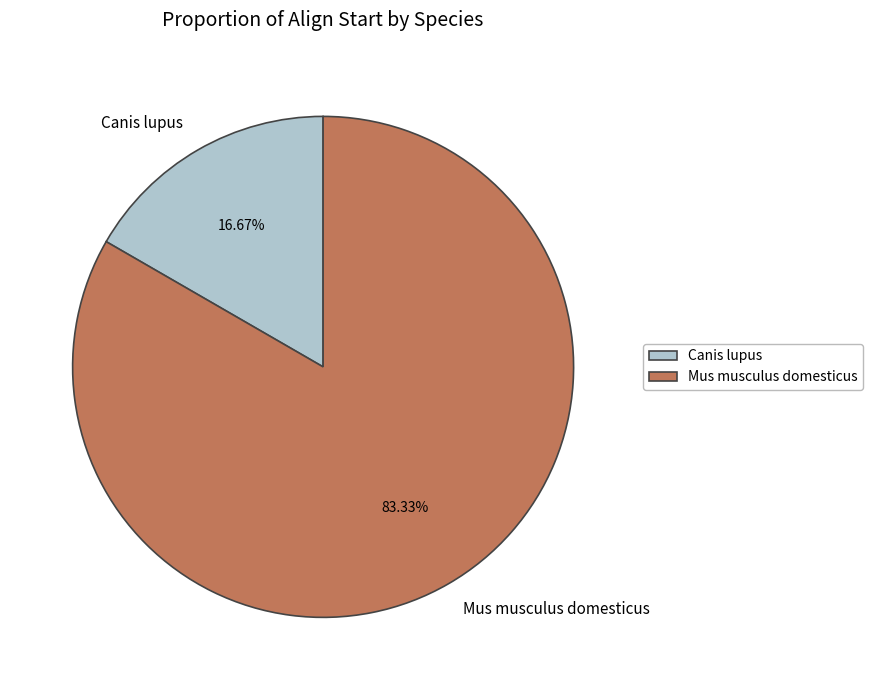

Rank the categories by value from lowest to highest.

Canis lupus, Mus musculus domesticus